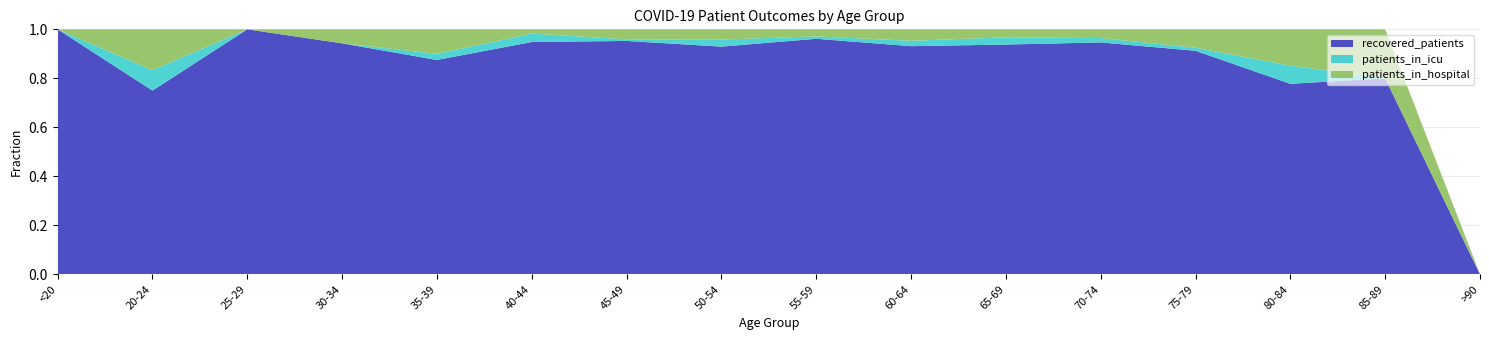

Reading left to right, what are all the values shown in this chart?

recovered_patients: <20=7	20-24=9	25-29=18	30-34=33	35-39=35	40-44=55	45-49=141	50-54=224	55-59=299	60-64=339	65-69=317	70-74=319	75-79=146	80-84=21	85-89=4	>90=0
patients_in_icu: <20=0	20-24=1	25-29=0	30-34=0	35-39=1	40-44=2	45-49=1	50-54=7	55-59=3	60-64=8	65-69=10	70-74=6	75-79=2	80-84=2	85-89=0	>90=0
patients_in_hospital: <20=0	20-24=2	25-29=0	30-34=2	35-39=4	40-44=1	45-49=6	50-54=10	55-59=9	60-64=17	65-69=11	70-74=12	75-79=12	80-84=4	85-89=1	>90=0